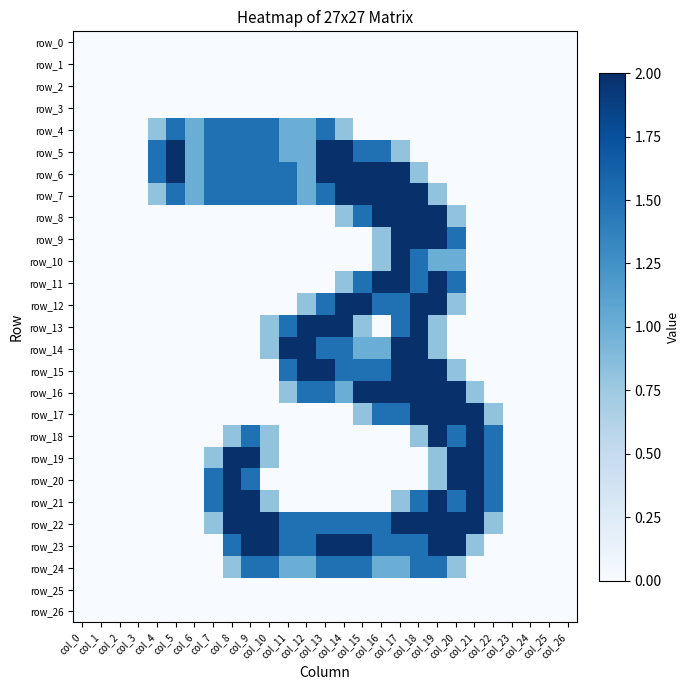

Which category has the highest value in the row_8 series?

col_16